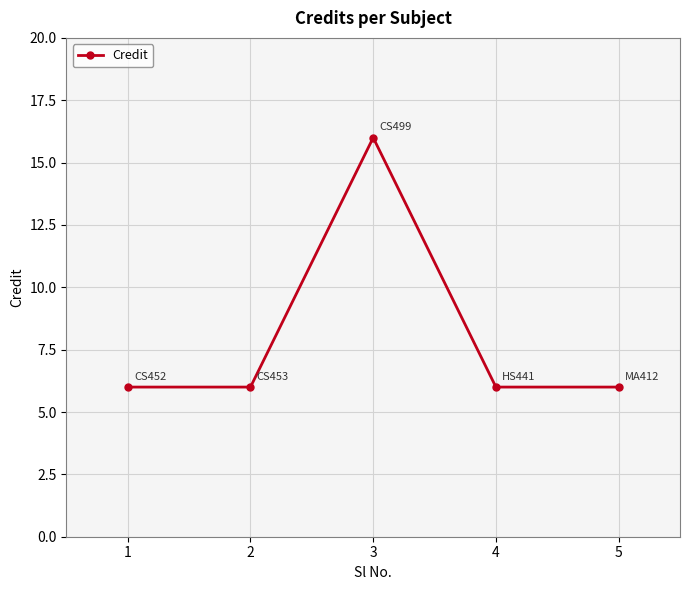

Reading right to left, what are all the values shown in this chart?

5=6	4=6	3=16	2=6	1=6